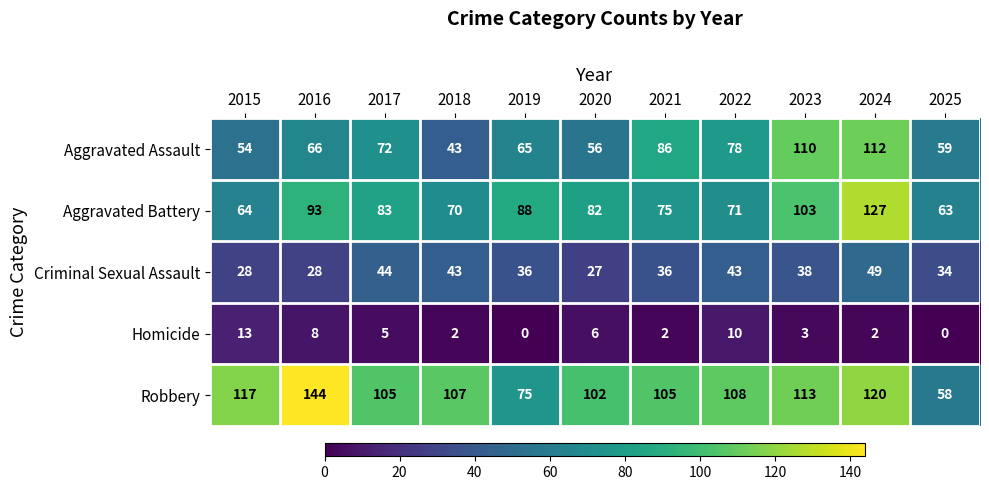

What is the spread (max minus min) of values at 2022?

98